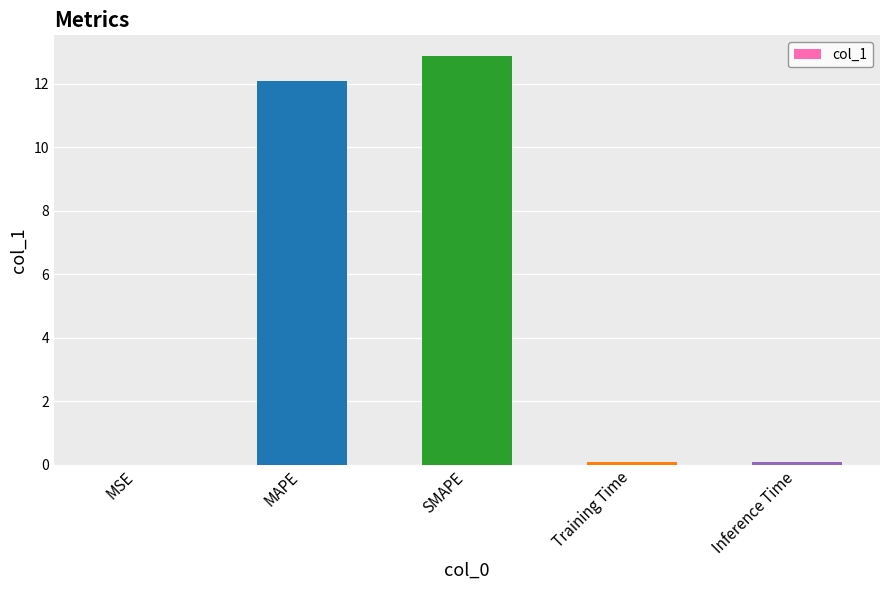

The chart shows a value of 17.8 at SMAPE. True or false?

False